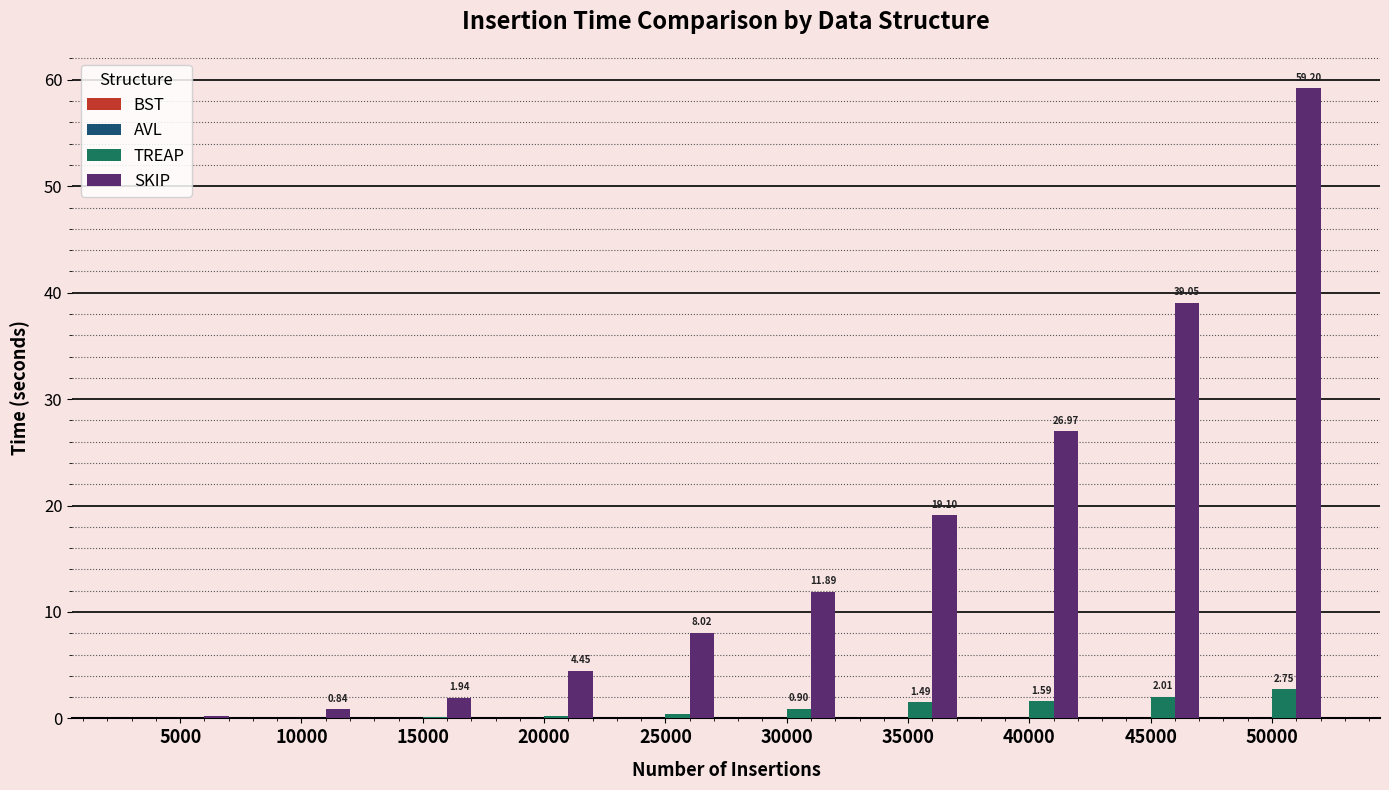

The value of SKIP at 35000 is 19.1. True or false?

True